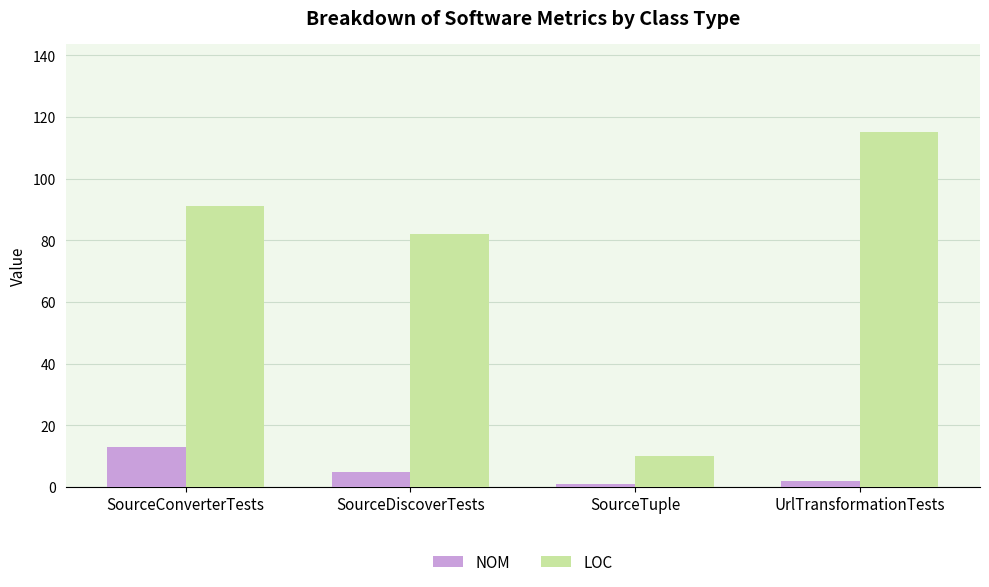

Reading right to left, extract all data points from this chart.

NOM: 2	1	5	13
LOC: 115	10	82	91